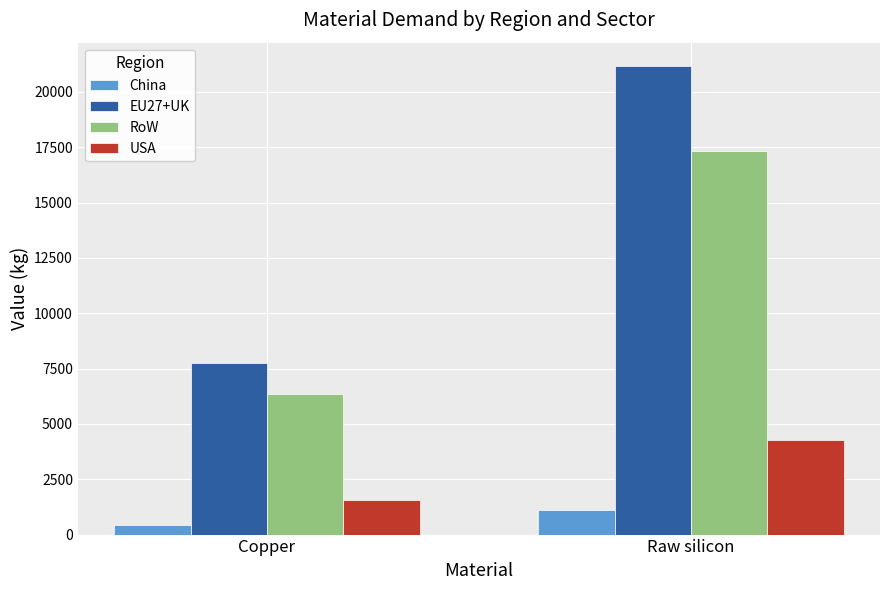

What is the label of the 1st bar from the left?

Copper